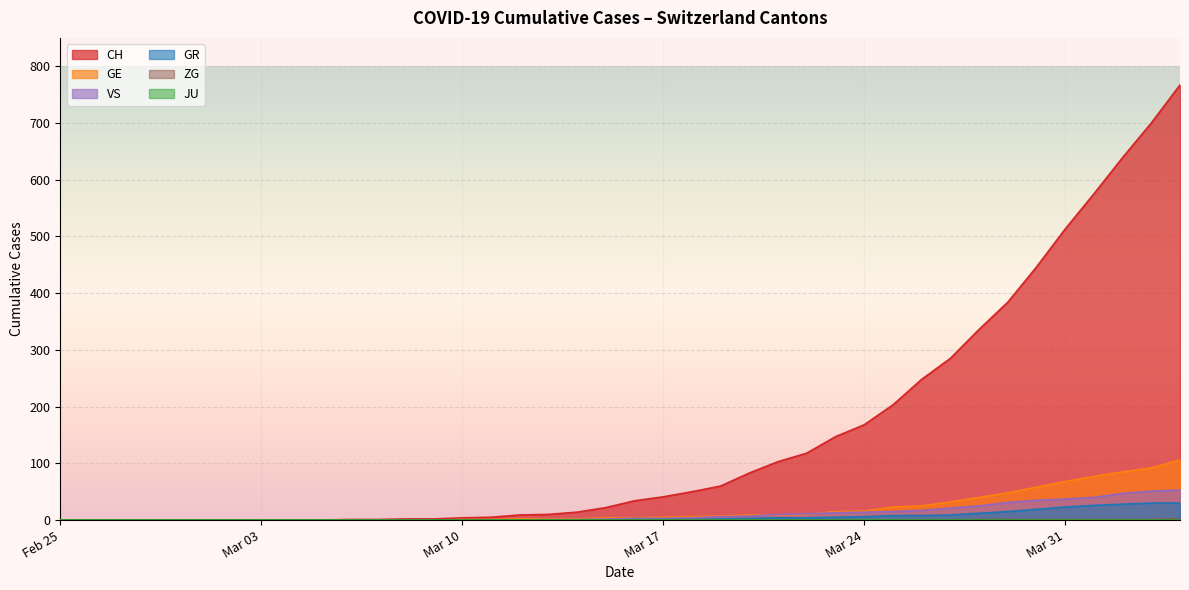

True or false: CH has more than 0 interior local peaks.

False